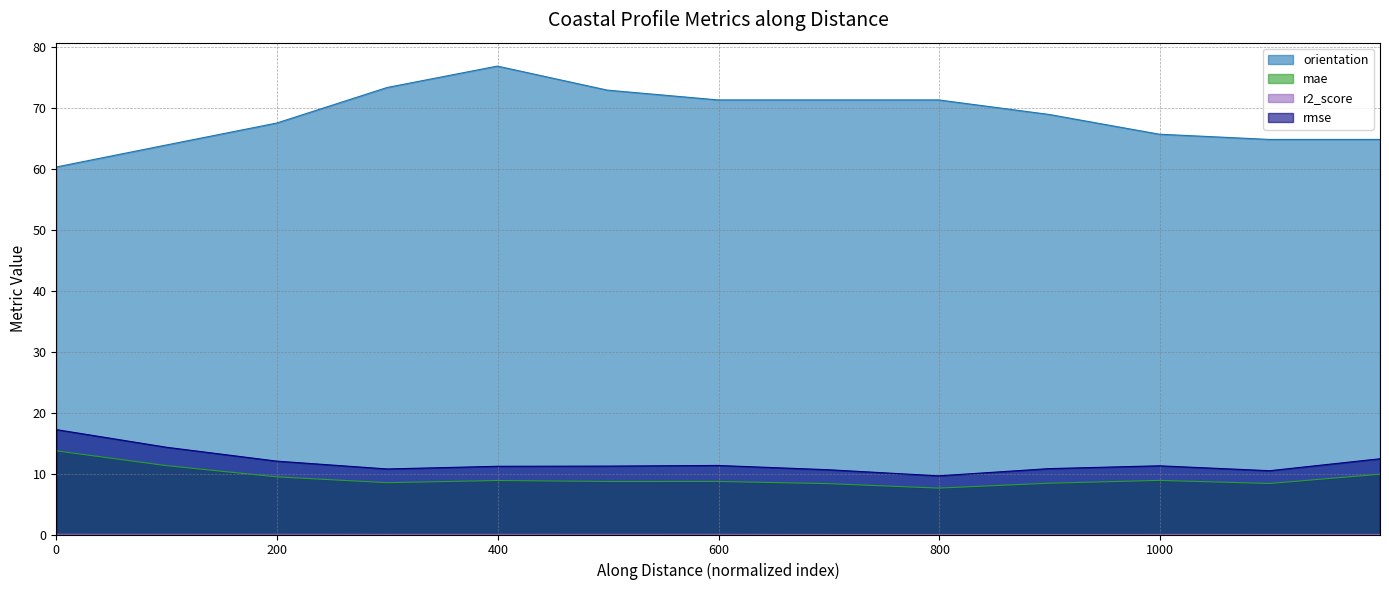

True or false: mae and orientation cross at least once.

False